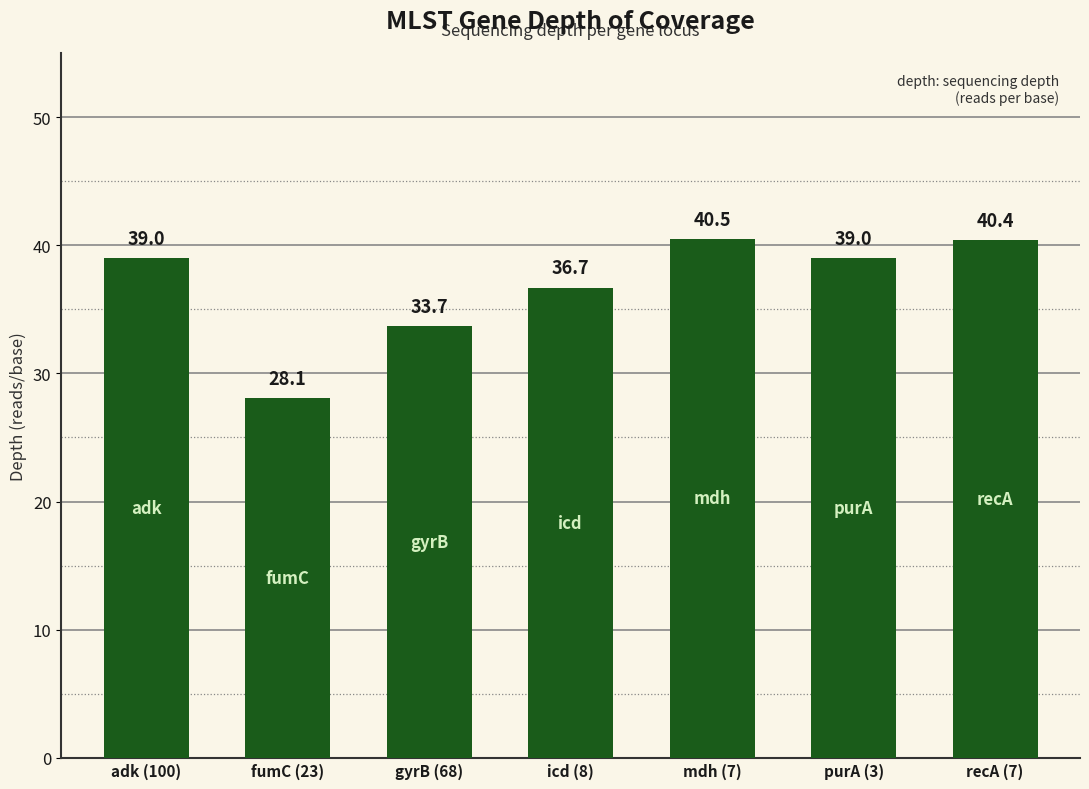

What is the value of the 6th bar from the left?

39.0